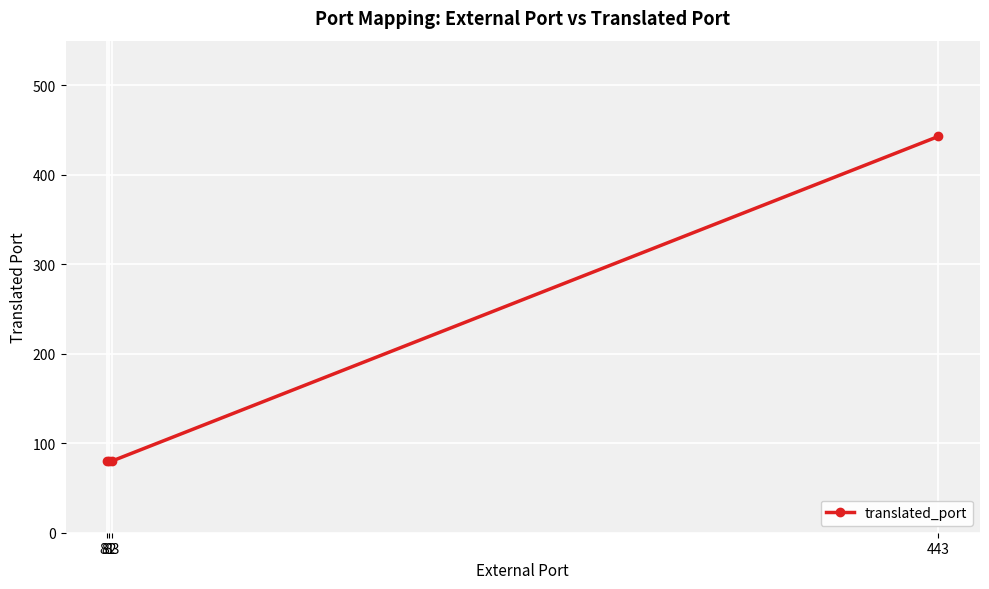

True or false: the data has more than 1 interior local peaks.

False